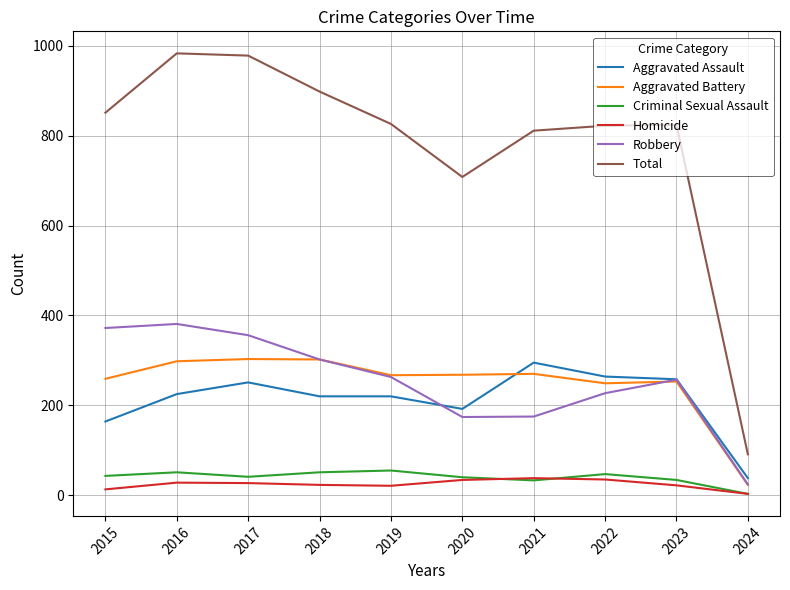

Which series has the widest spread of values?

Total